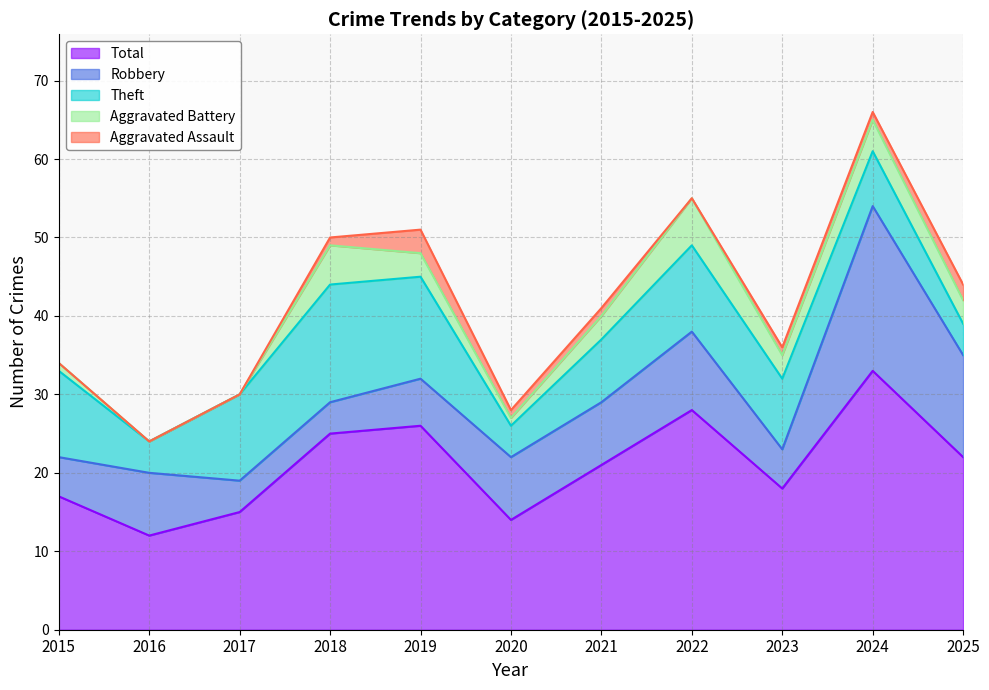

What is the spread (max minus min) of values at 2025?

20